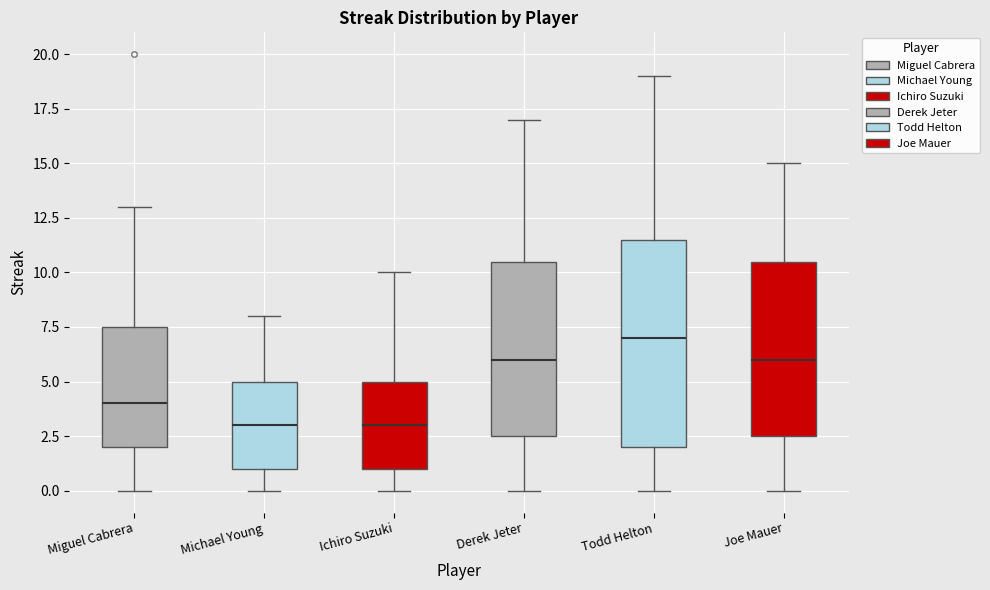

Reading left to right, transcribe this box plot: for each box, give where its median line is, the range the box spans, and where its two whiskers end, as read against the y-axis. The values are not printed on the chart, so give them approximately, as read against the axis.

Miguel Cabrera: median 4.0, box 2.0 to 7.5, whiskers 0.0 to 13.0
Michael Young: median 3.0, box 1.0 to 5.0, whiskers 0.0 to 8.0
Ichiro Suzuki: median 3.0, box 1.0 to 5.0, whiskers 0.0 to 10.0
Derek Jeter: median 6.0, box 2.5 to 10.5, whiskers 0.0 to 17.0
Todd Helton: median 7.0, box 2.0 to 11.5, whiskers 0.0 to 19.0
Joe Mauer: median 6.0, box 2.5 to 10.5, whiskers 0.0 to 15.0